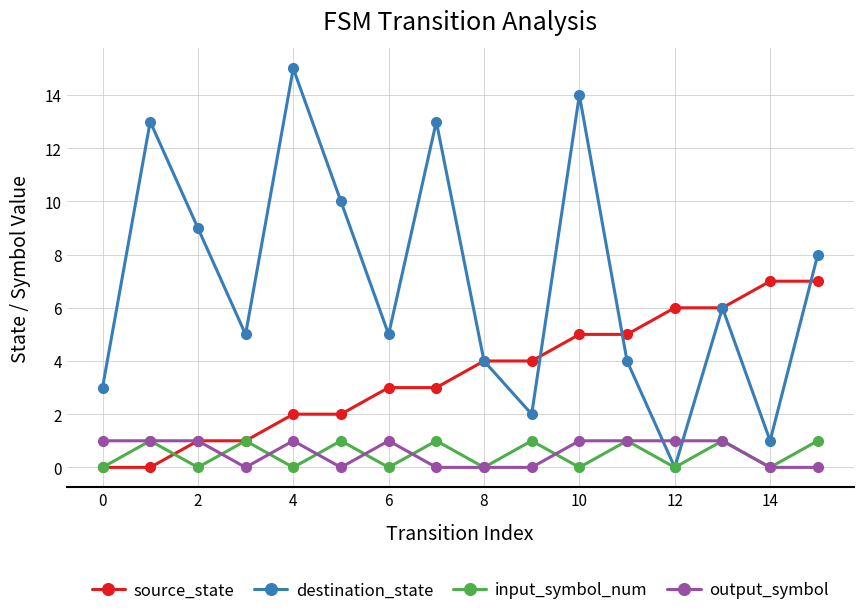

Which series has the largest total across all categories?

destination_state